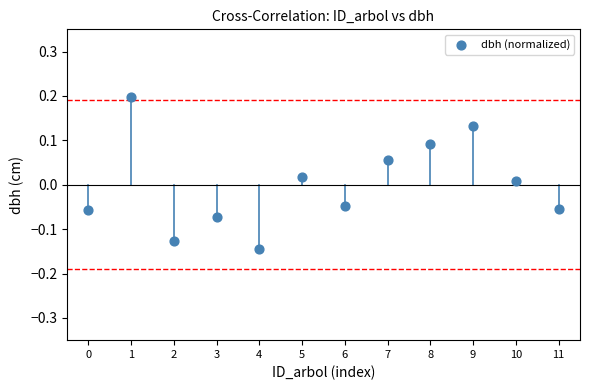

What is the range of Y values (max minus min)?

0.3